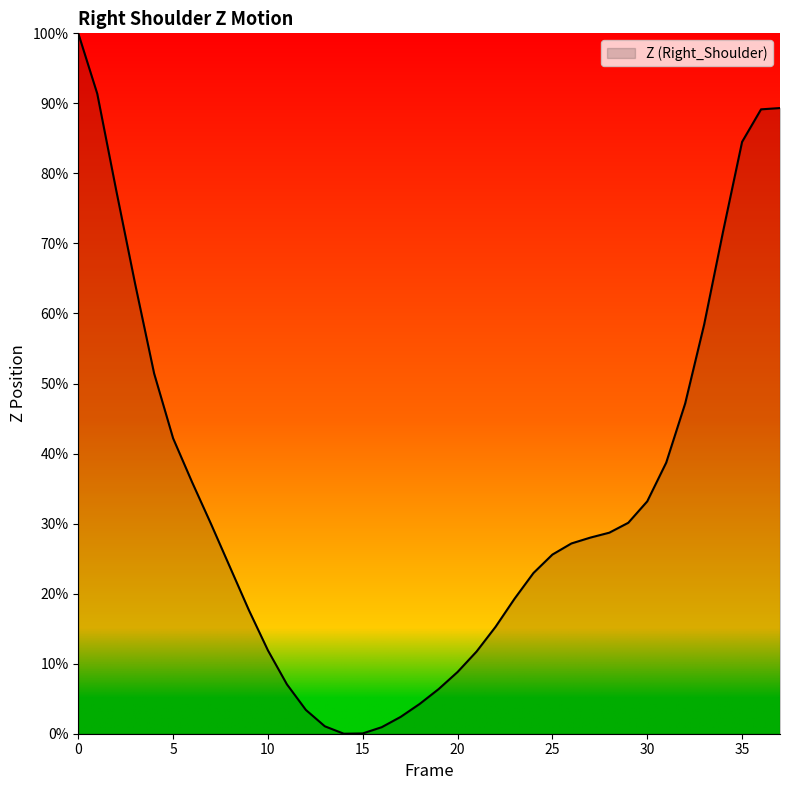

What is the difference between the maximum and minimum values?

100.0